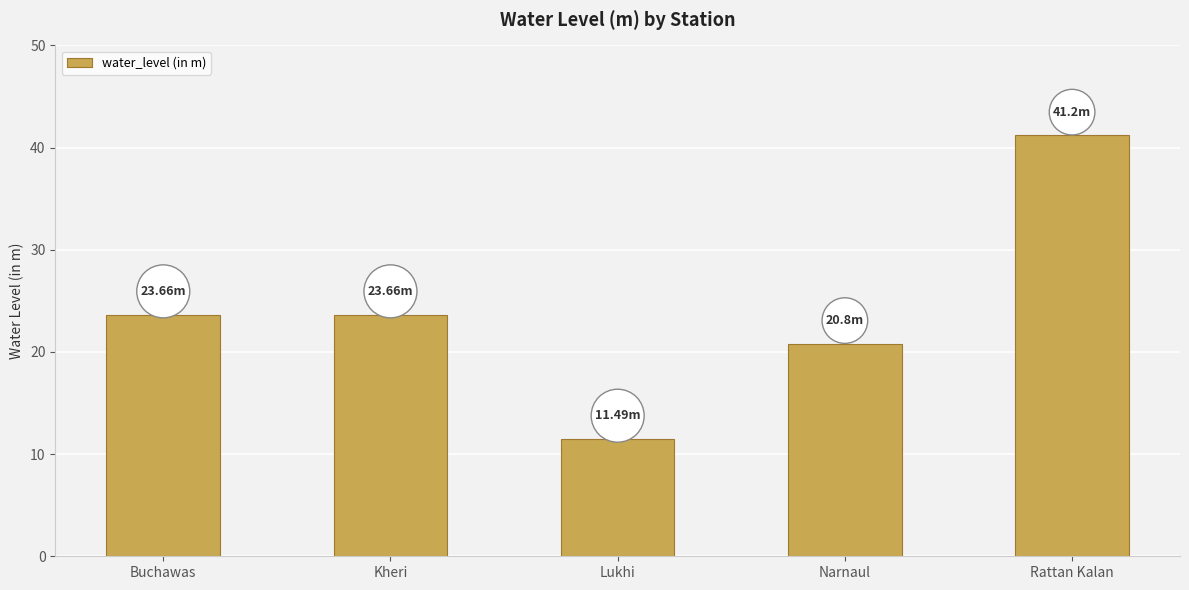

True or false: the data shows 9.8 at Rattan Kalan.

False